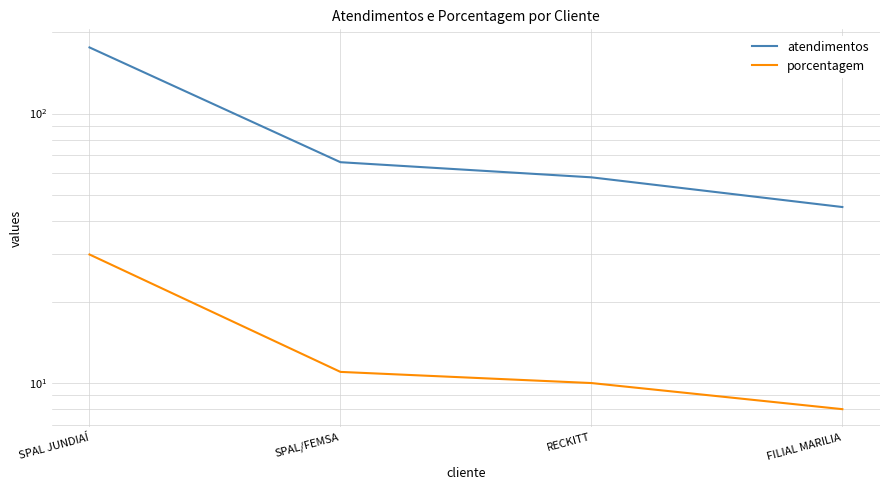

What is the difference between the atendimentos values at SPAL/FEMSA and FILIAL MARILIA?

21